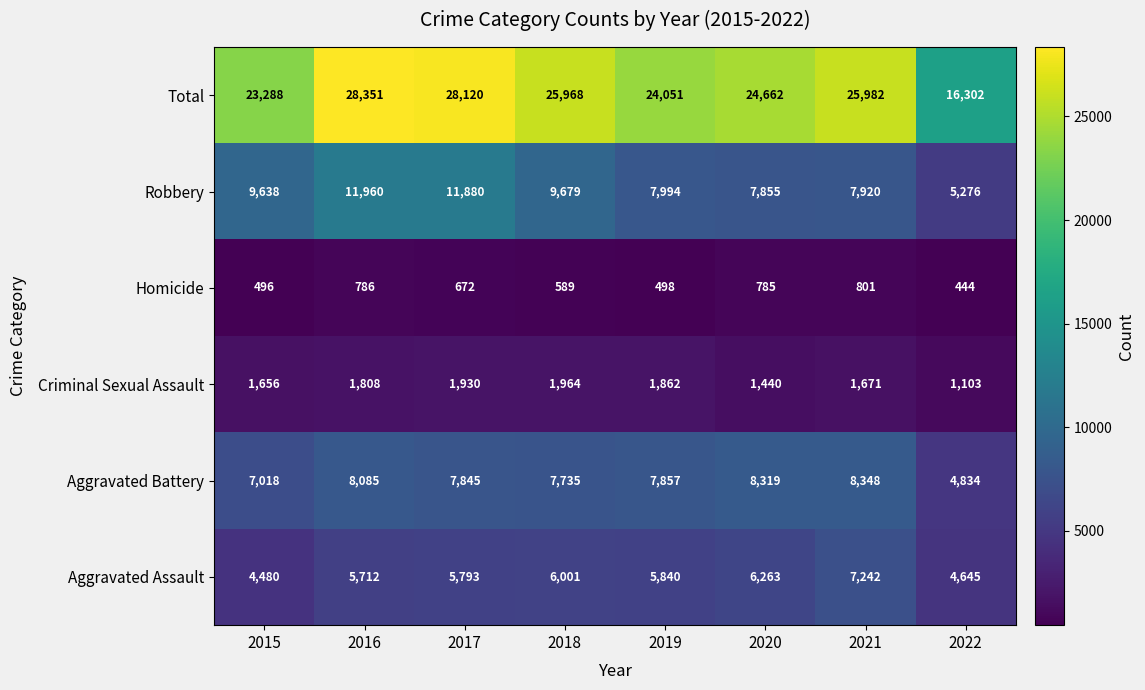

The value of Homicide at 2018 is 589. True or false?

True